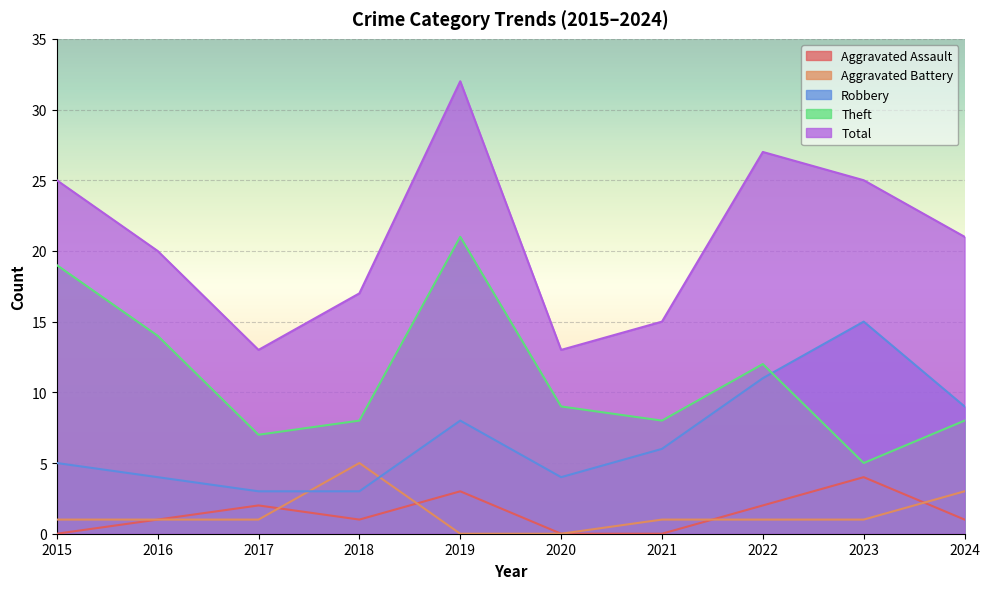

At which category does Theft reach its first local peak?

2019